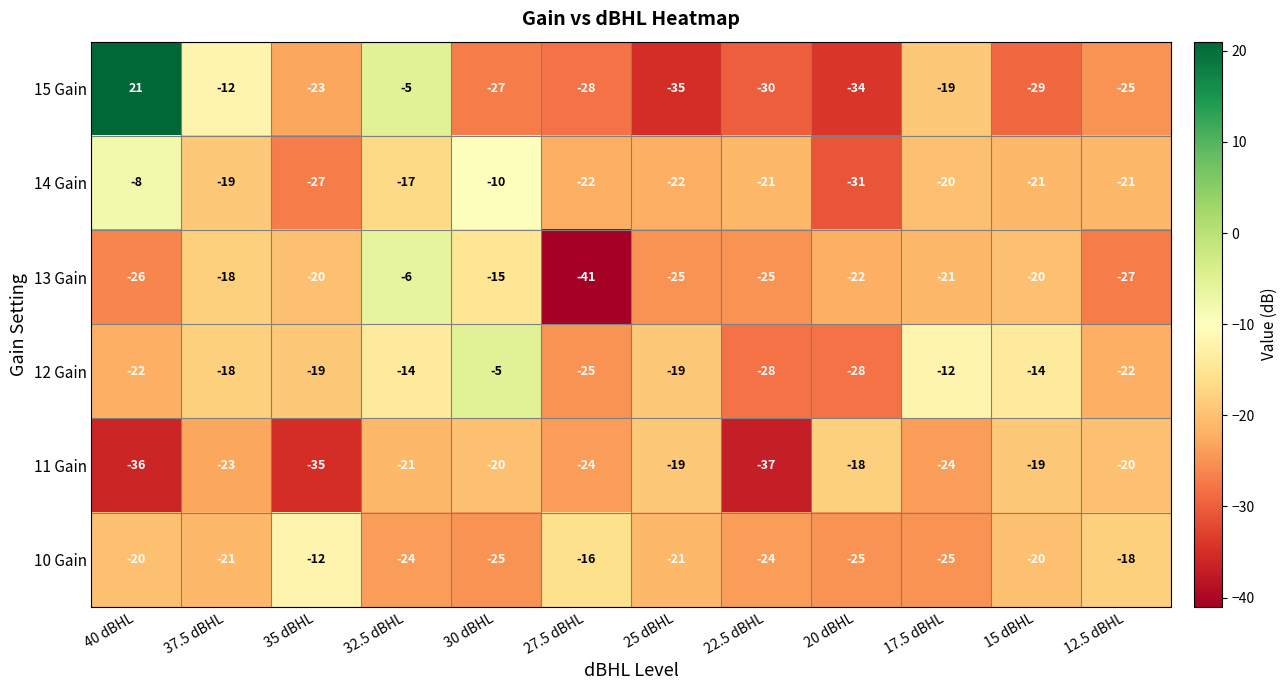

What is the difference between the 12 Gain values at 22.5 dBHL and 30 dBHL?

23